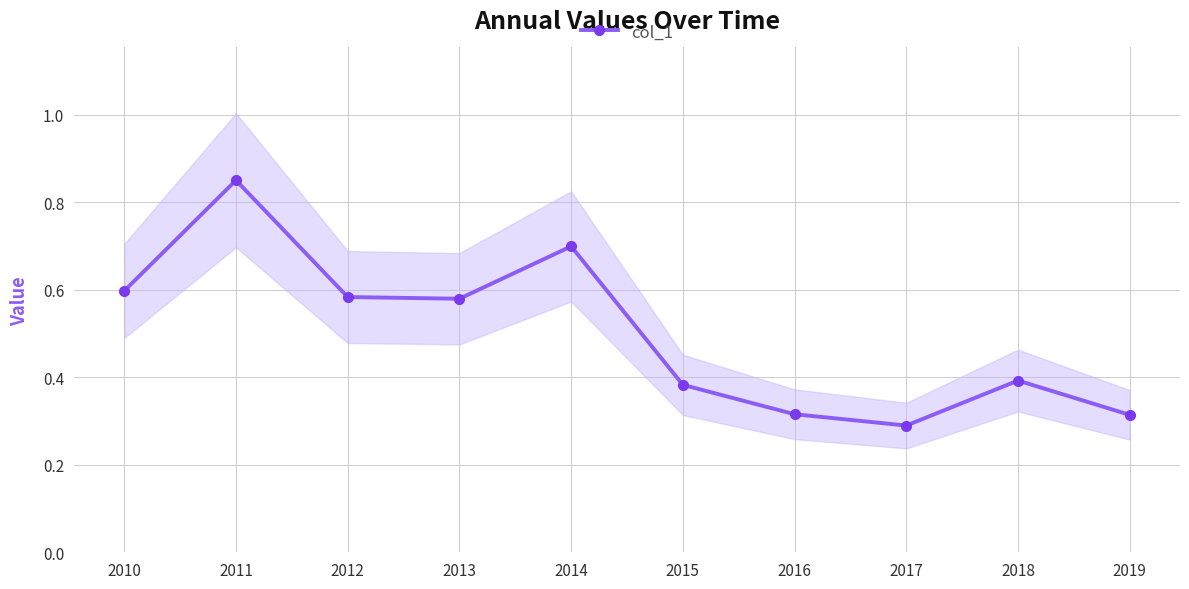

How many lines are shown in the chart?

1